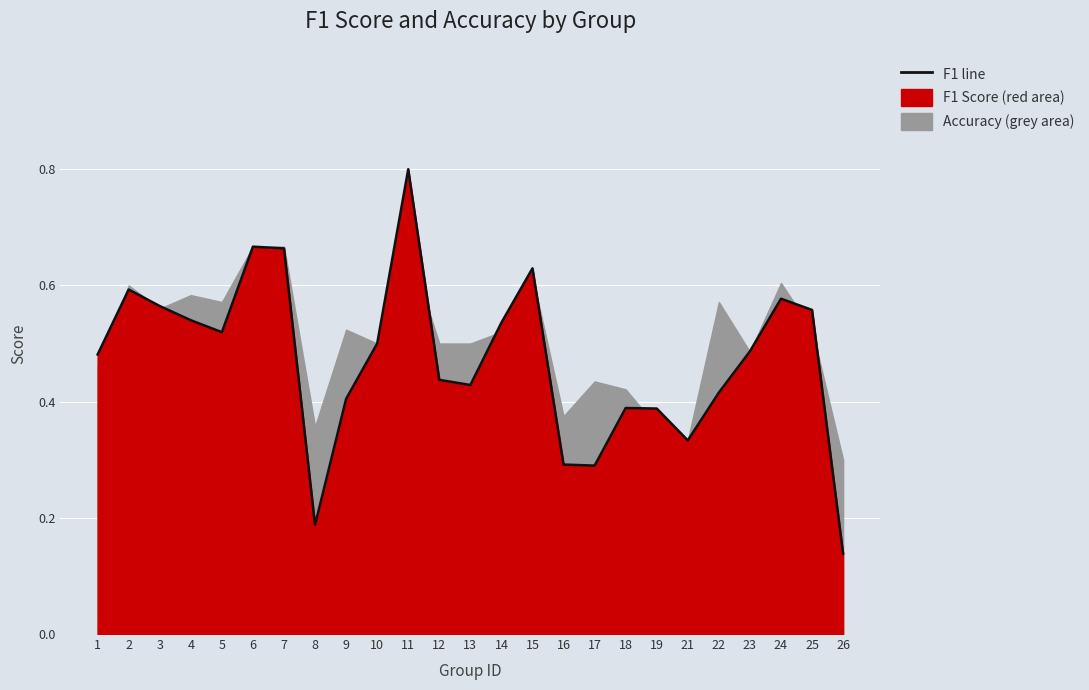

What is the value of the 13th point from the left?

0.4